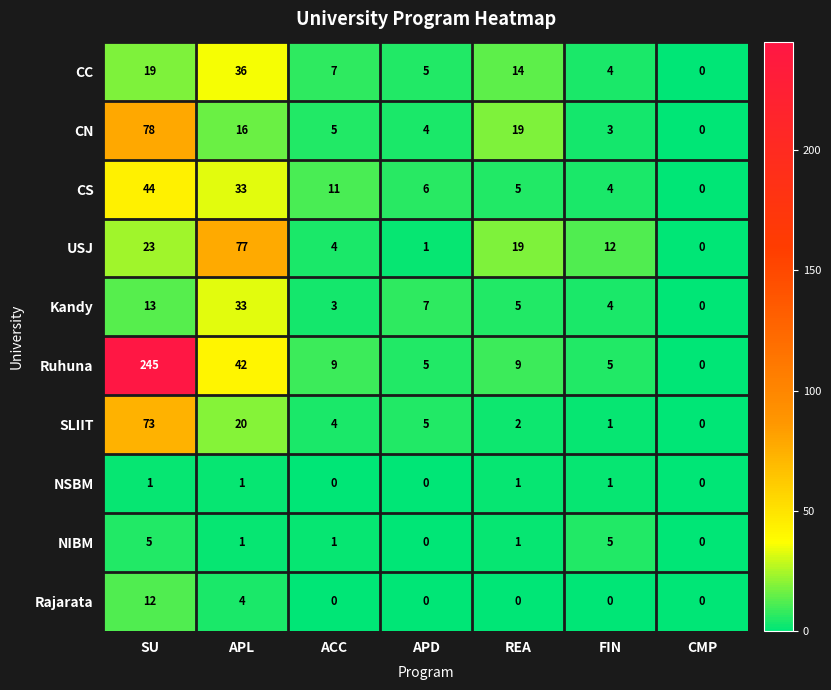

Count the number of data series in this chart.

10